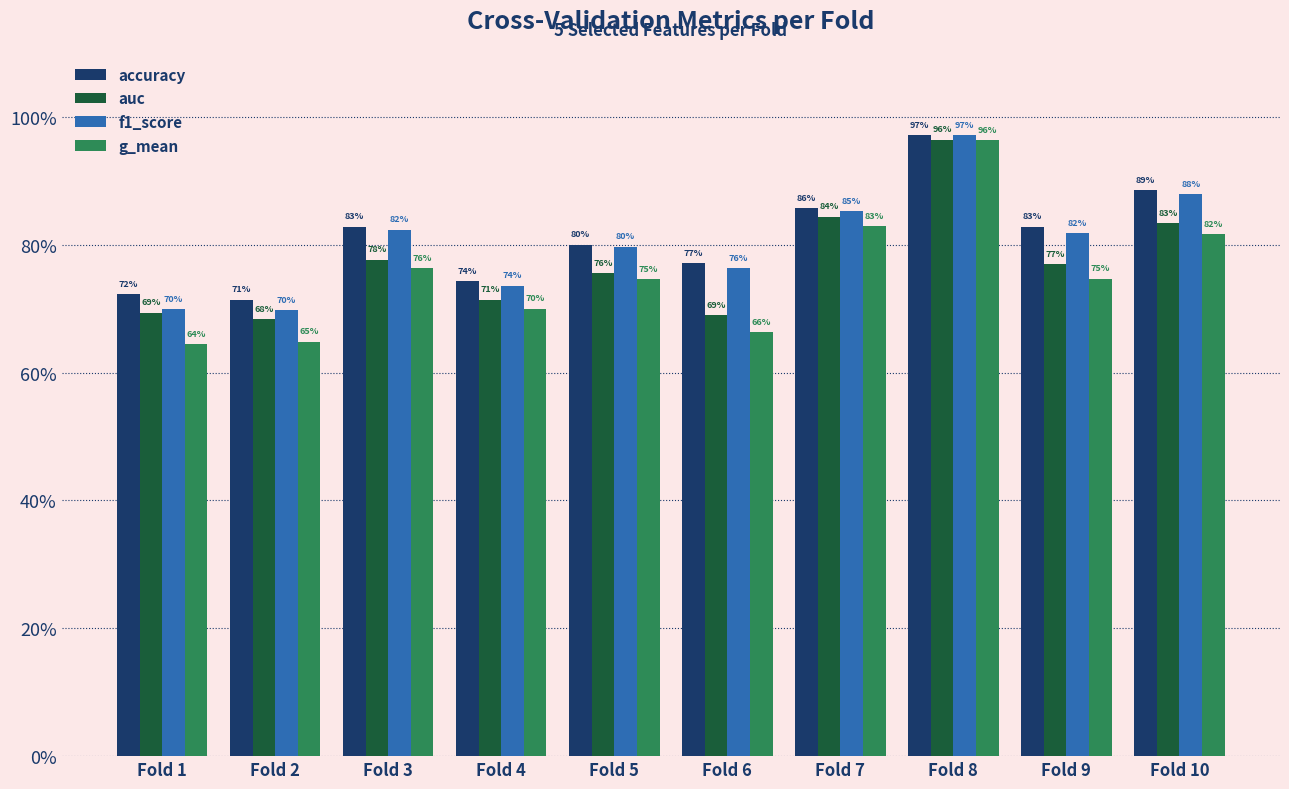

Are the bars horizontal?

No